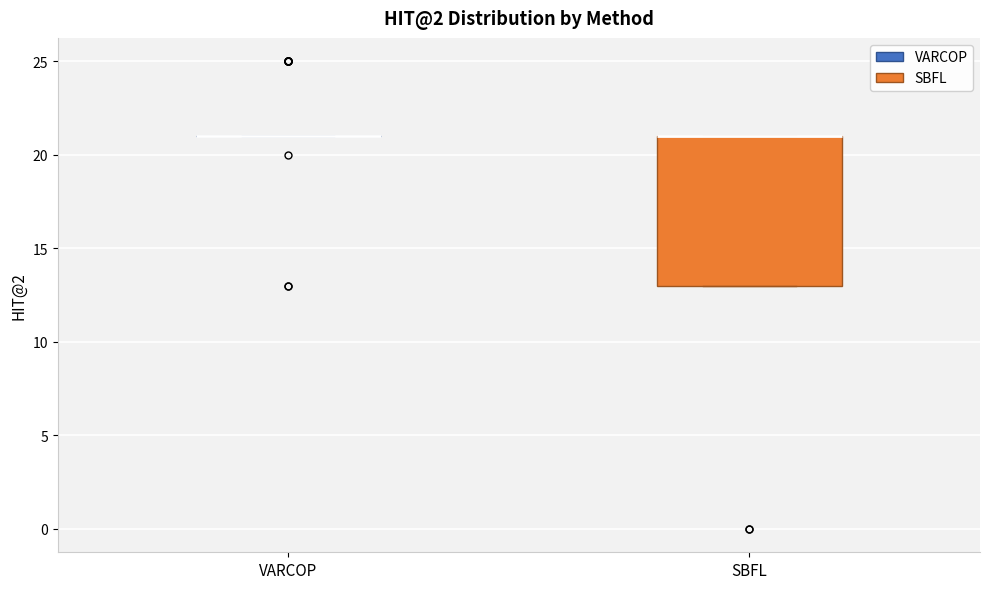

Reading left to right, read every box against the y-axis: the position of its median line, the range the box covers, and the ends of its whiskers. The values are not printed on the chart, so give them approximately, as read against the axis.

VARCOP: box collapsed to a line at 21, whiskers 21 to 21
SBFL: median 21 (drawn on the box's upper edge), box 13 to 21, whiskers 13 to 21